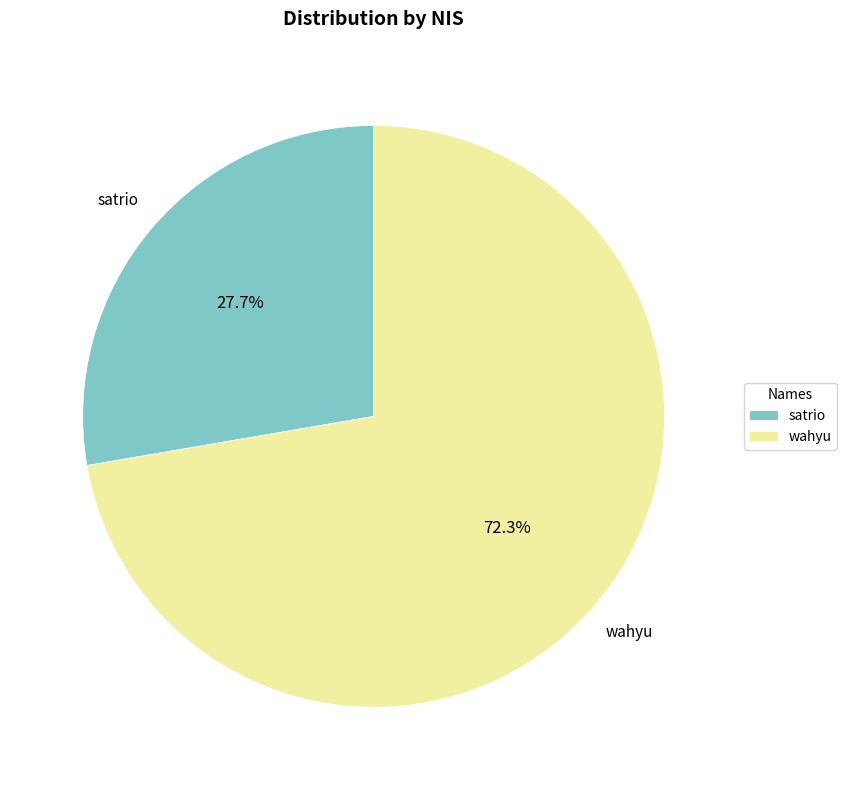

What is the ratio of the value at wahyu to the value at satrio?

2.6